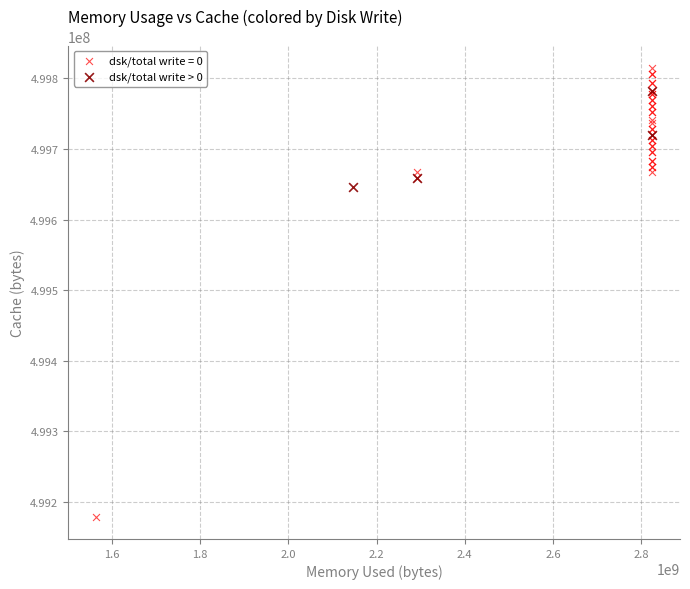

Which series reaches the maximum Y coordinate?

dsk/total write = 0